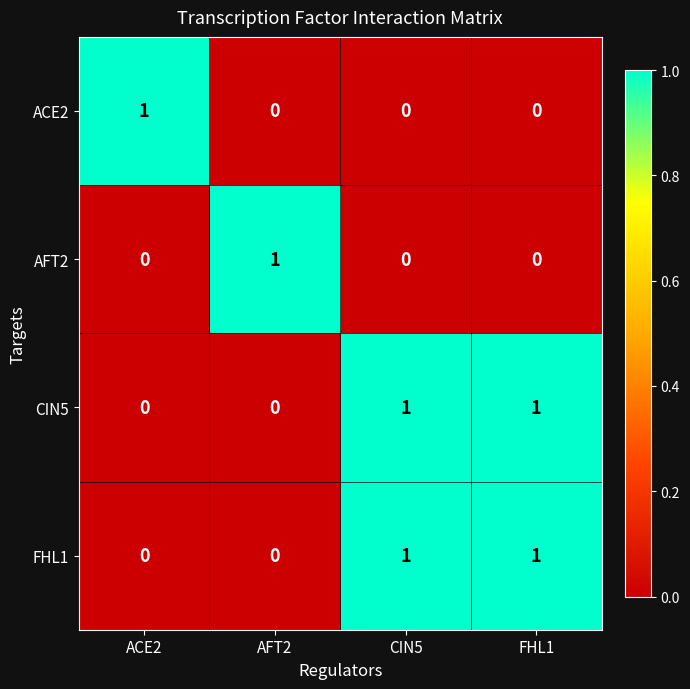

Is it true that CIN5 equals 0 at AFT2?

True